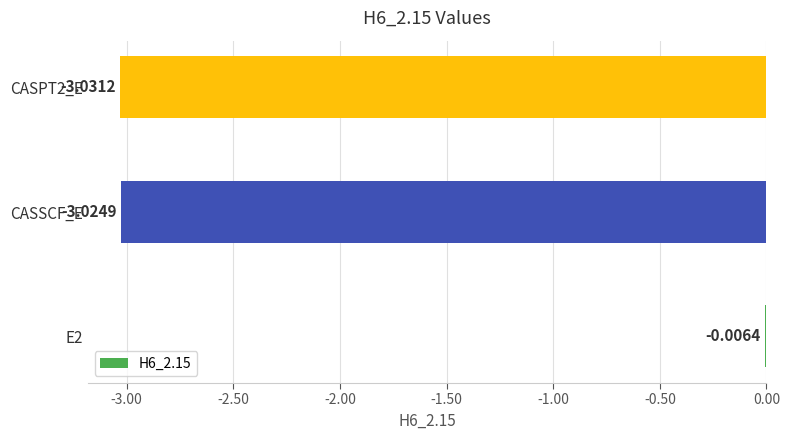

What is the sum of all values?

-6.1